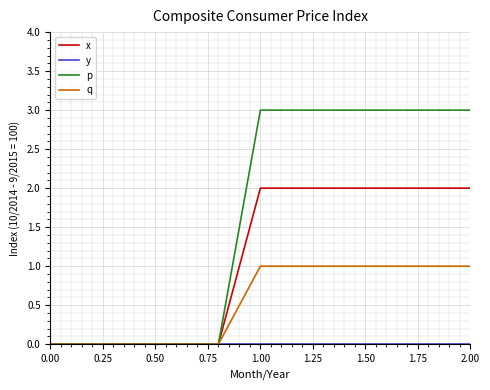

Which series has the widest spread of values?

p